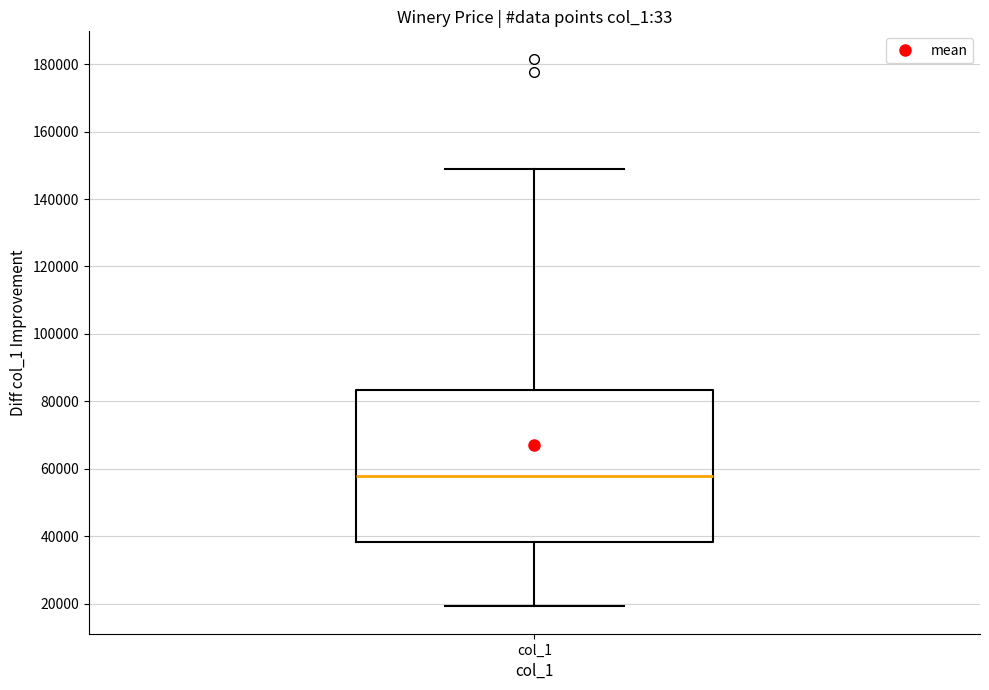

Where does the lower whisker of the box for col_1 end on the y-axis? The values are not printed on the chart, so give them approximately, as read against the axis.

20000